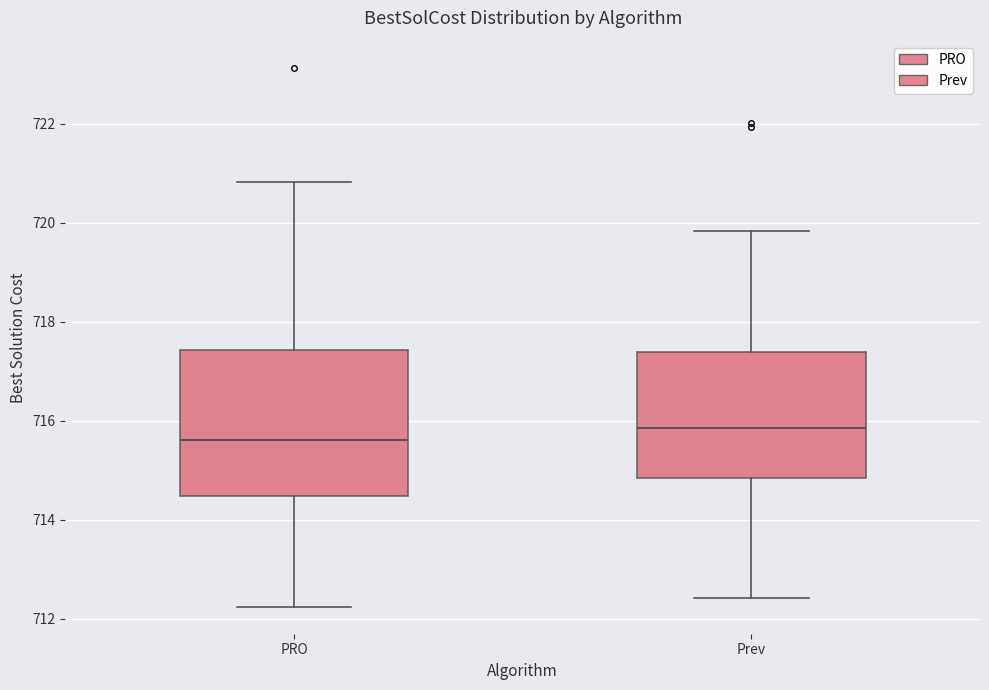

Comparing the boxes themselves (not the whiskers), which one is the tallest?

PRO